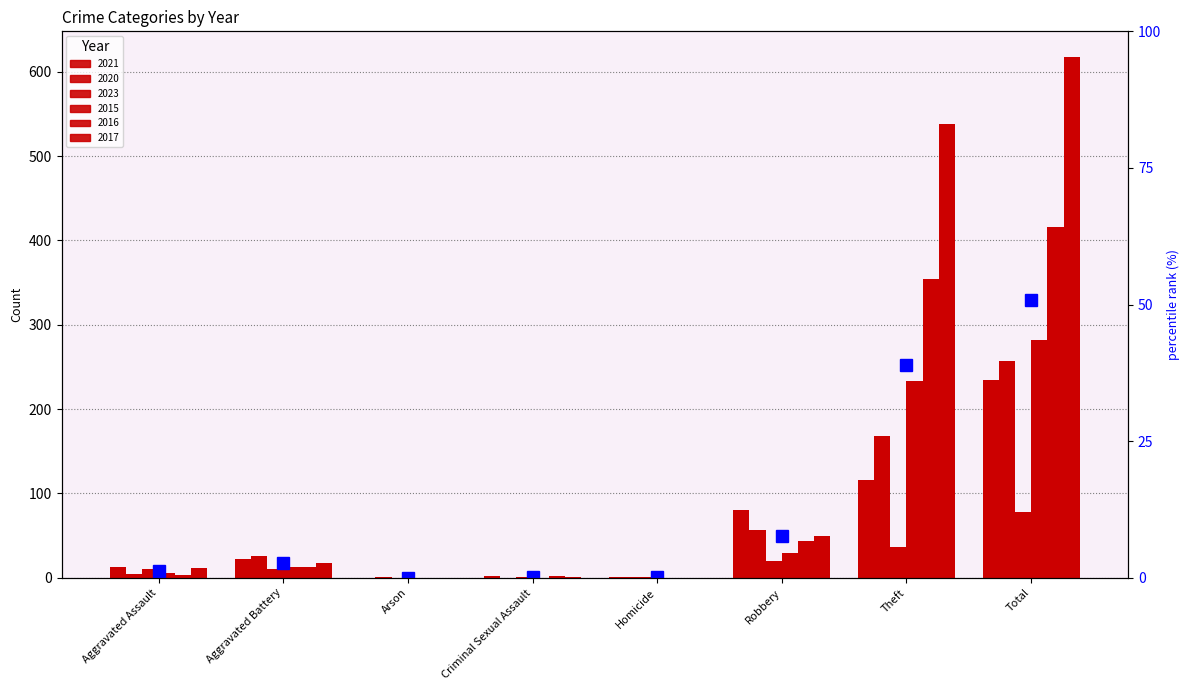

At which label does 2023 reach its peak?

Total